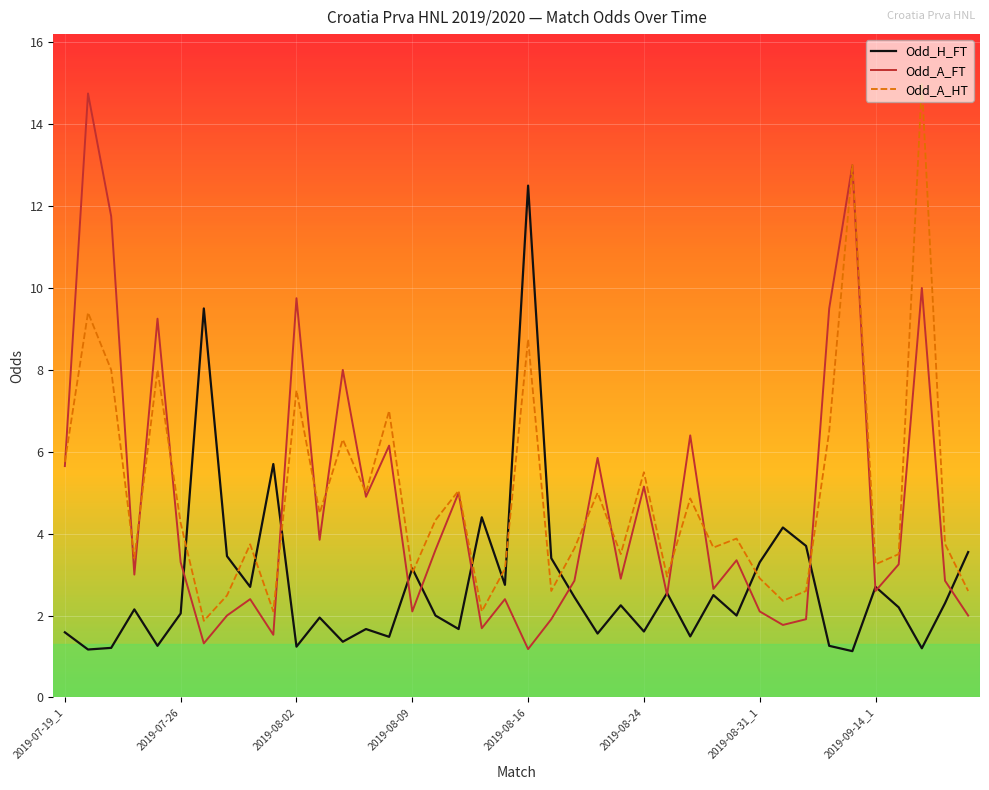

What is the minimum value for Odd_A_HT?

1.9